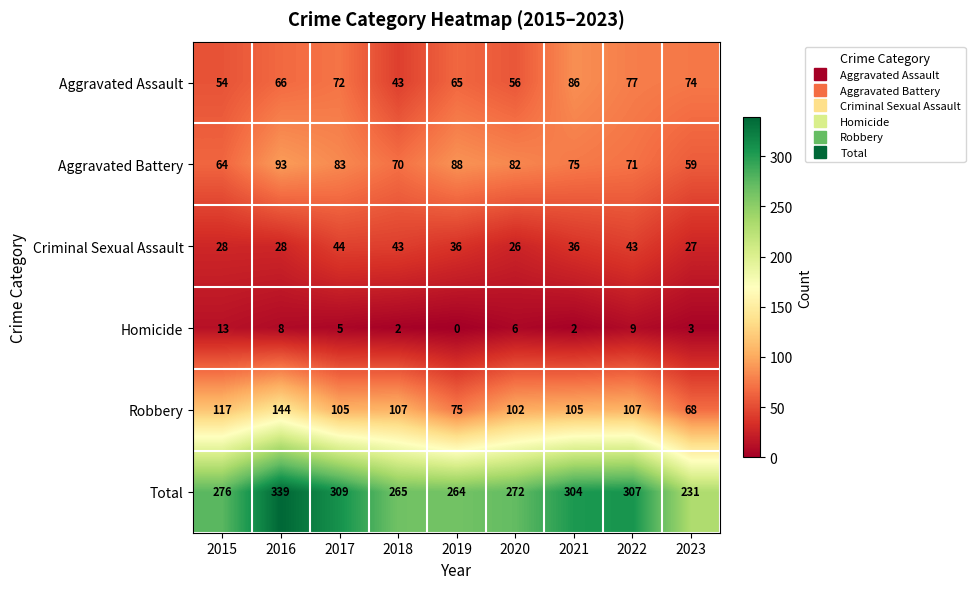

Which series has the widest spread of values?

Total